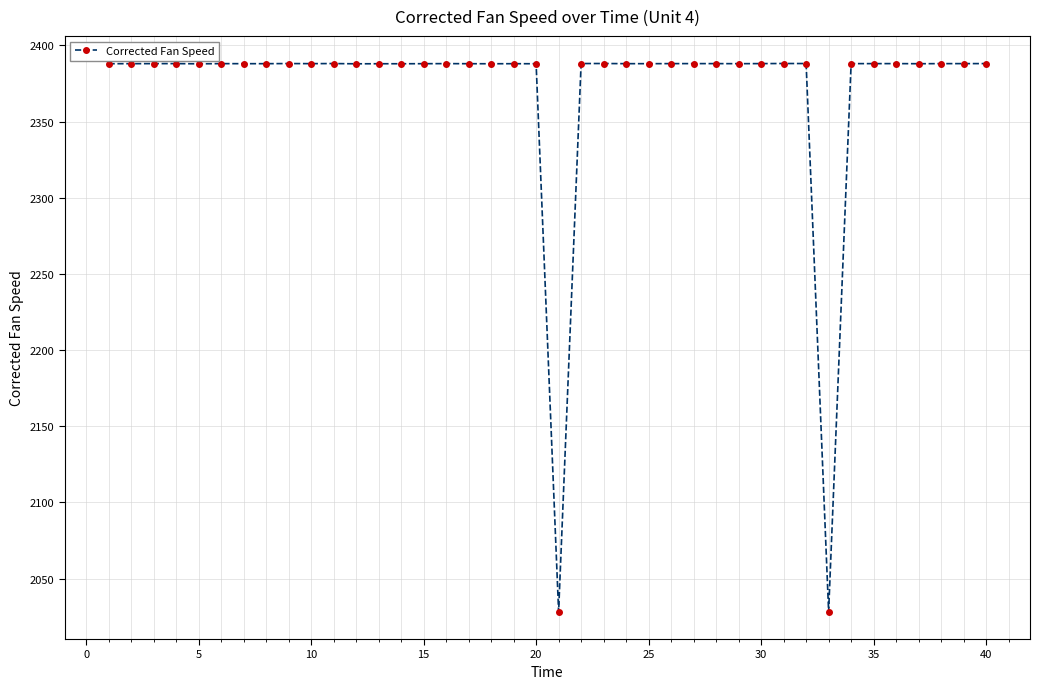

What is the maximum value shown in the chart?

2388.1